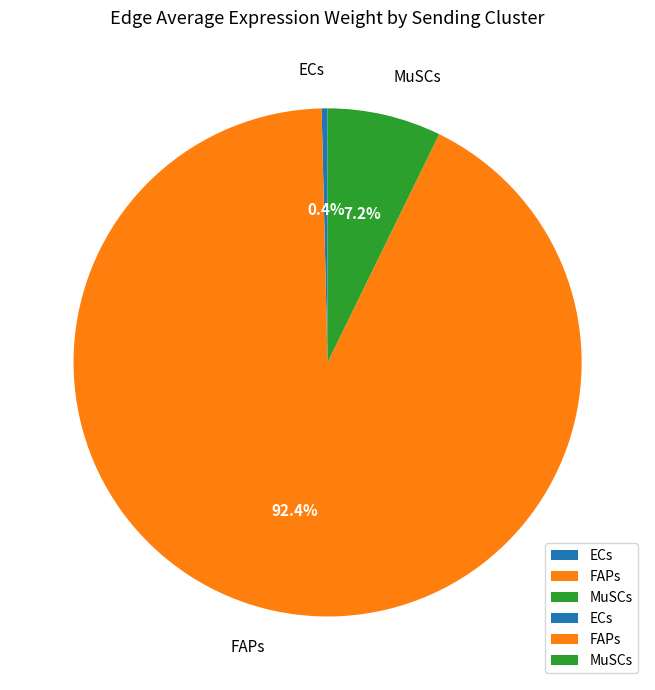

How many segments does this pie chart have?

3